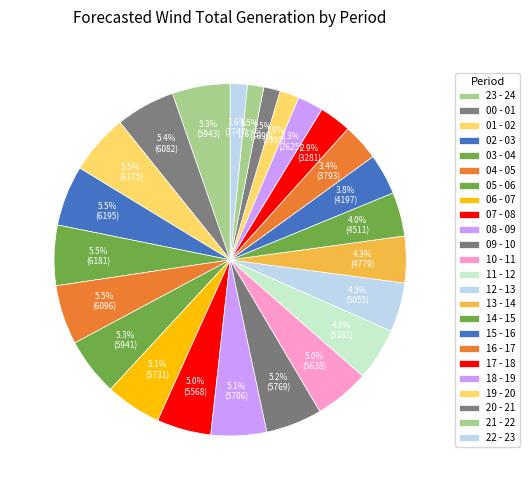

The 05 - 06 slice represents 14% of the pie. True or false?

False